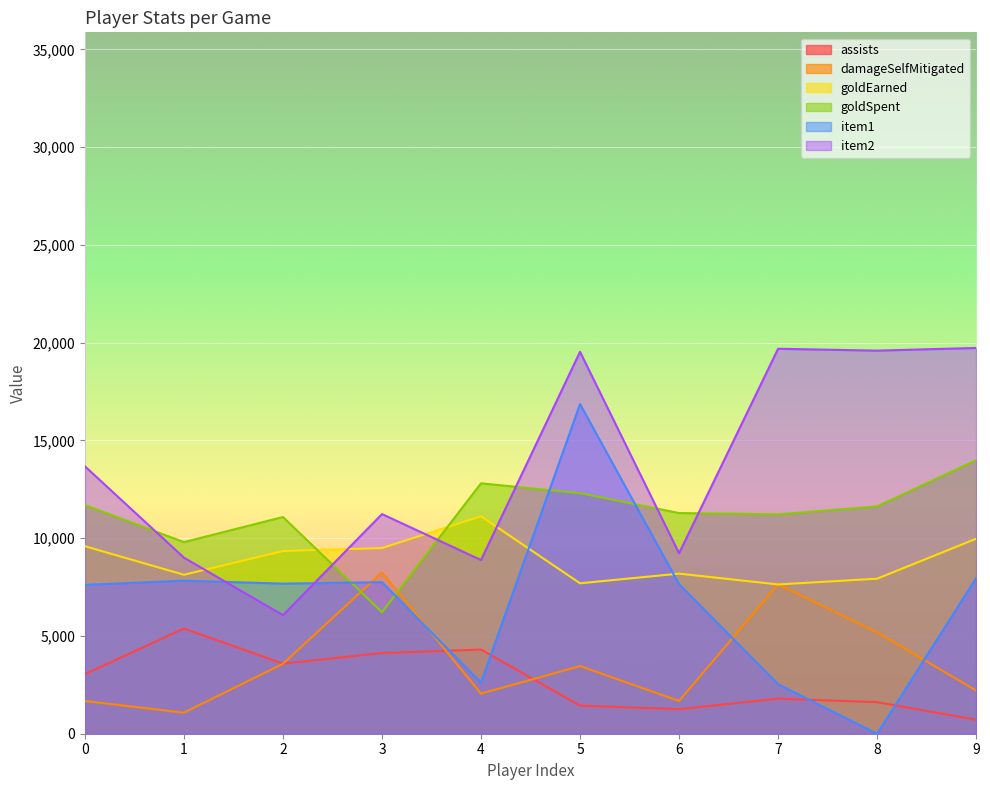

At 8, list the series in order from smallest to largest.

item1, assists, damageSelfMitigated, goldEarned, goldSpent, item2